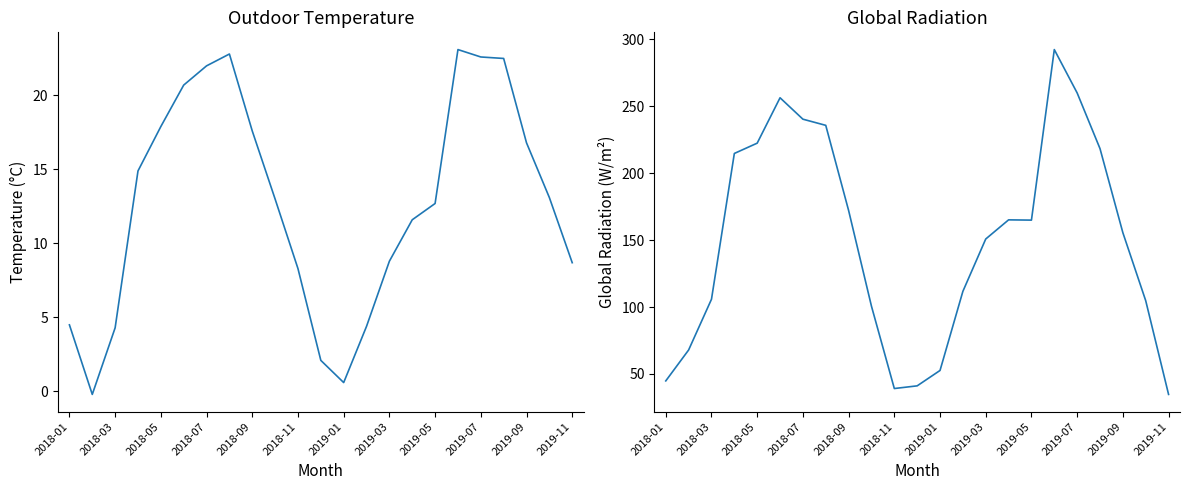

At how many categories does at least one series exceed 239?

4